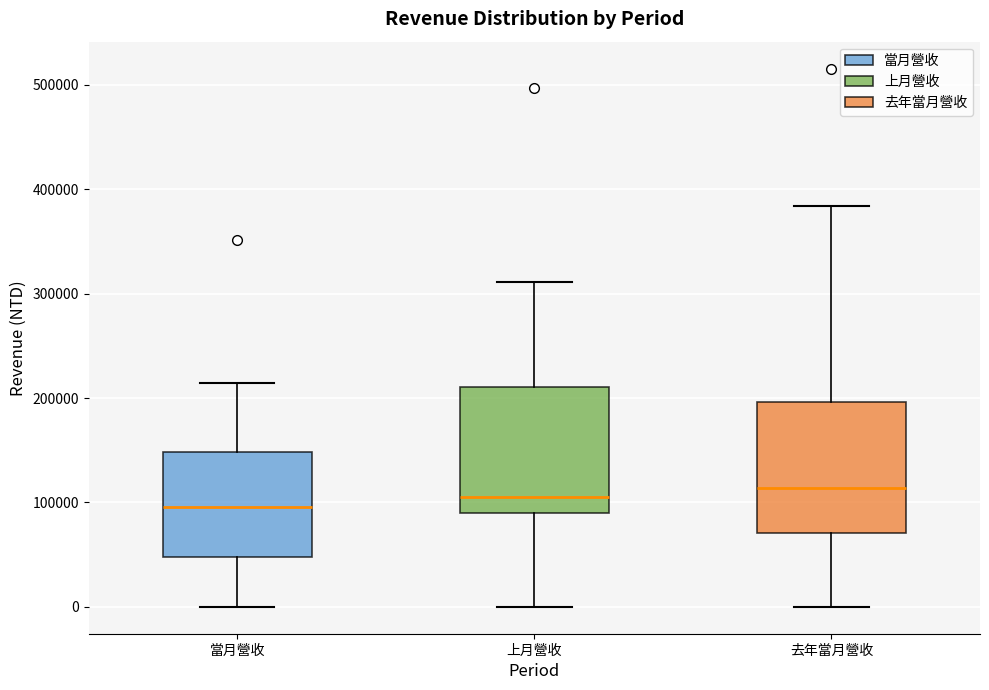

Reading left to right, transcribe this box plot: for each box, give where its median line is, the range the box spans, and where its two whiskers end, as read against the y-axis. The values are not printed on the chart, so give them approximately, as read against the axis.

當月營收: median 100000, box 50000 to 150000, whiskers 0 to 210000
上月營收: median 100000, box 90000 to 210000, whiskers 0 to 310000
去年當月營收: median 110000, box 70000 to 200000, whiskers 0 to 380000